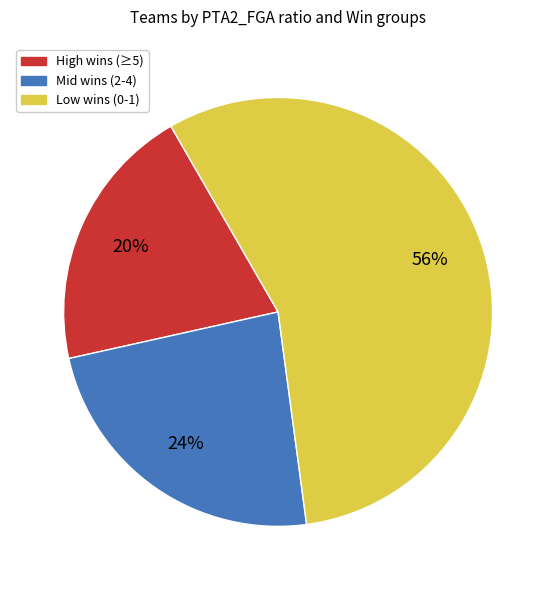

To the nearest percent, what is the average slice percentage?

33%